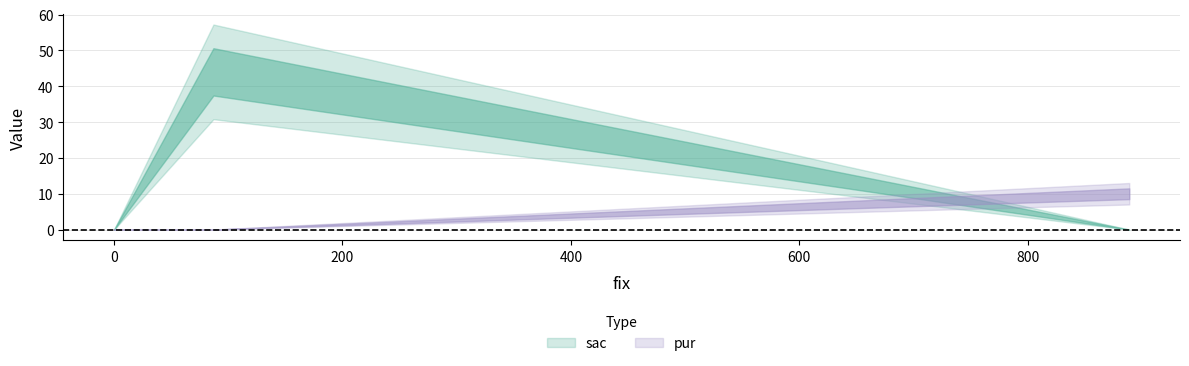

What is the total value across all series at 87?

44